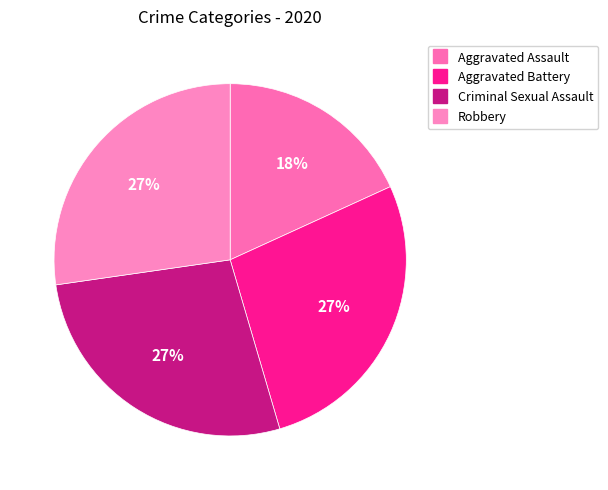

Rank the categories by value from highest to lowest.

Aggravated Battery, Criminal Sexual Assault, Robbery, Aggravated Assault